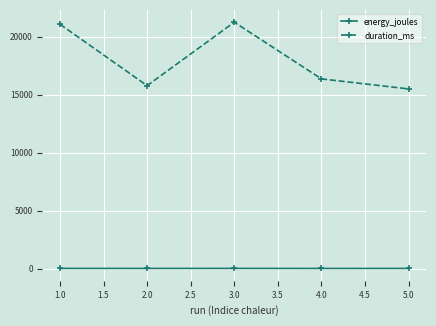

True or false: energy_joules has more than 2 interior local peaks.

False